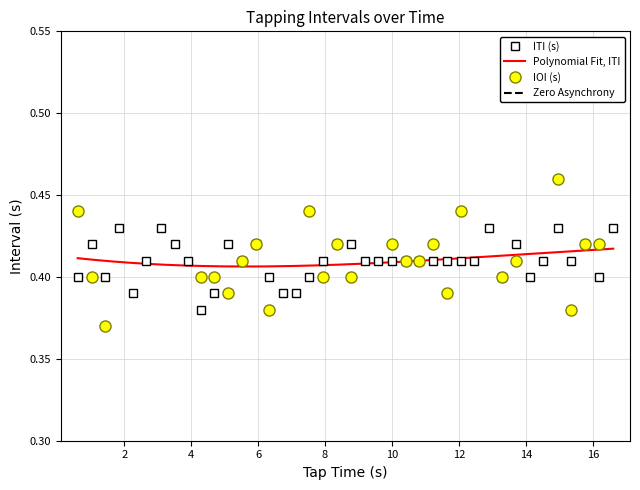

True or false: ITI (s) has more than 2 interior local peaks.

True